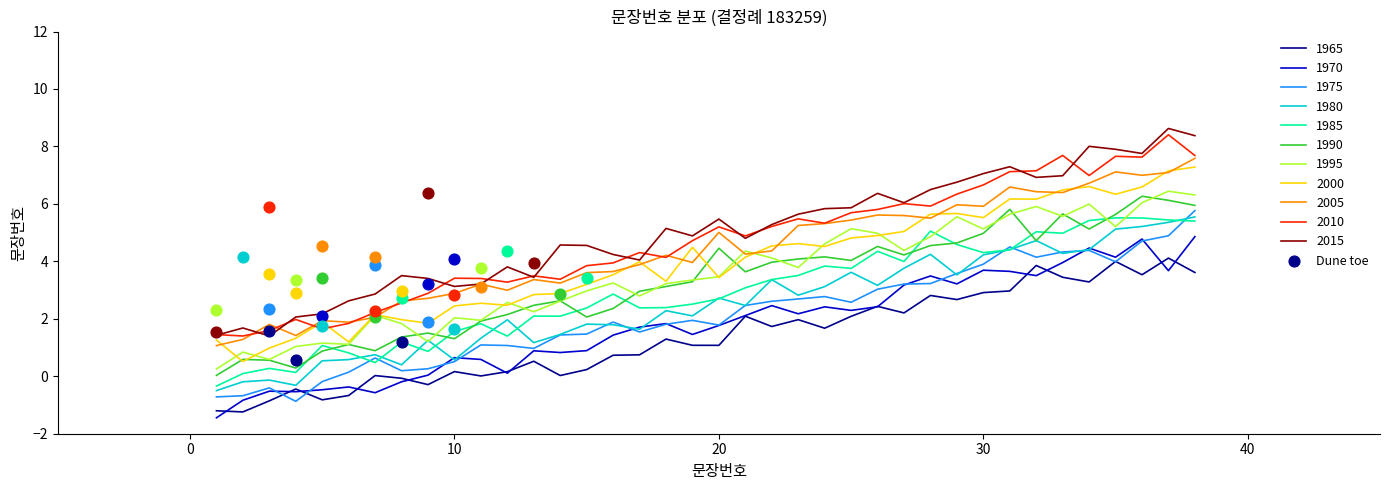

True or false: 1990 and 2005 intersect in this chart.

False